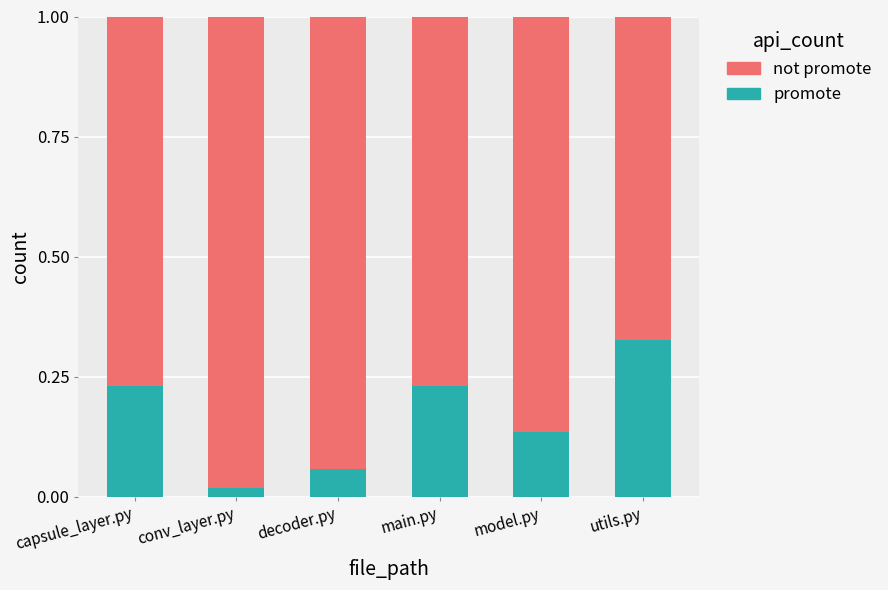

At which label does promote reach its minimum?

conv_layer.py